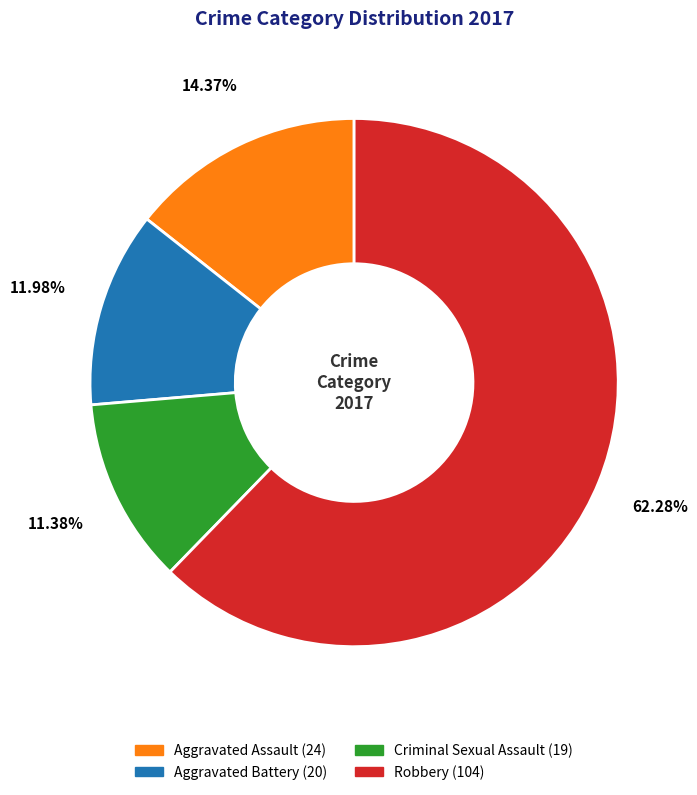

What percentage is the Robbery slice, to the nearest percent?

62%